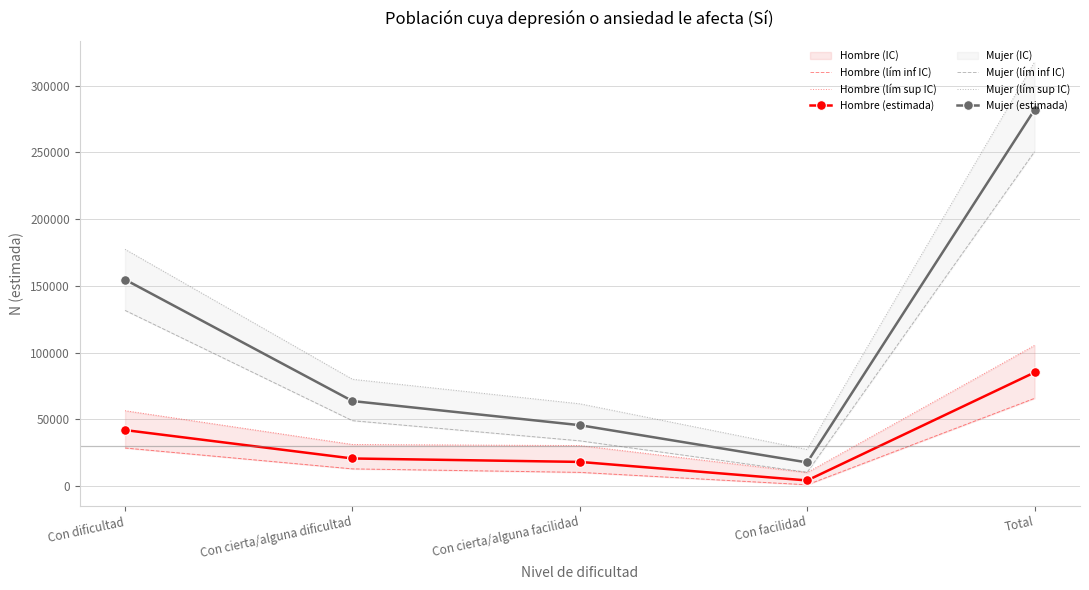

At which category is the sum across all series the highest?

Total